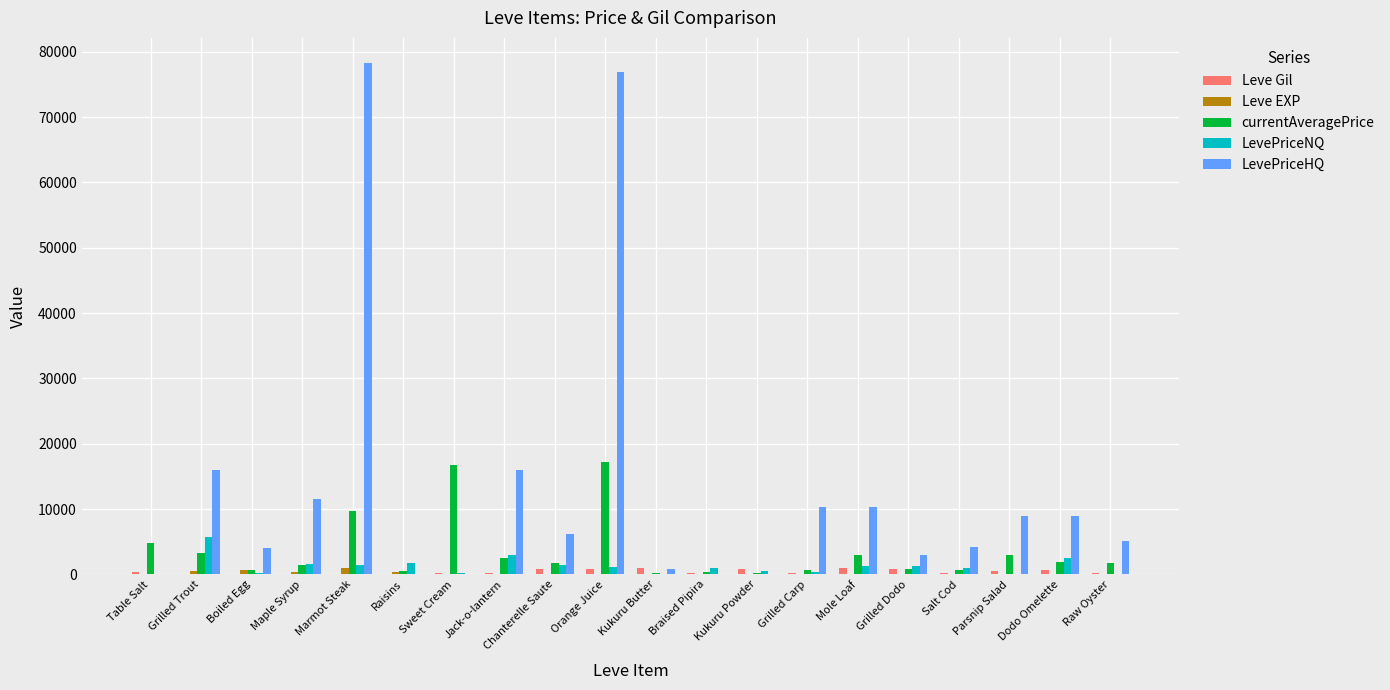

Which series has the largest total across all categories?

LevePriceHQ